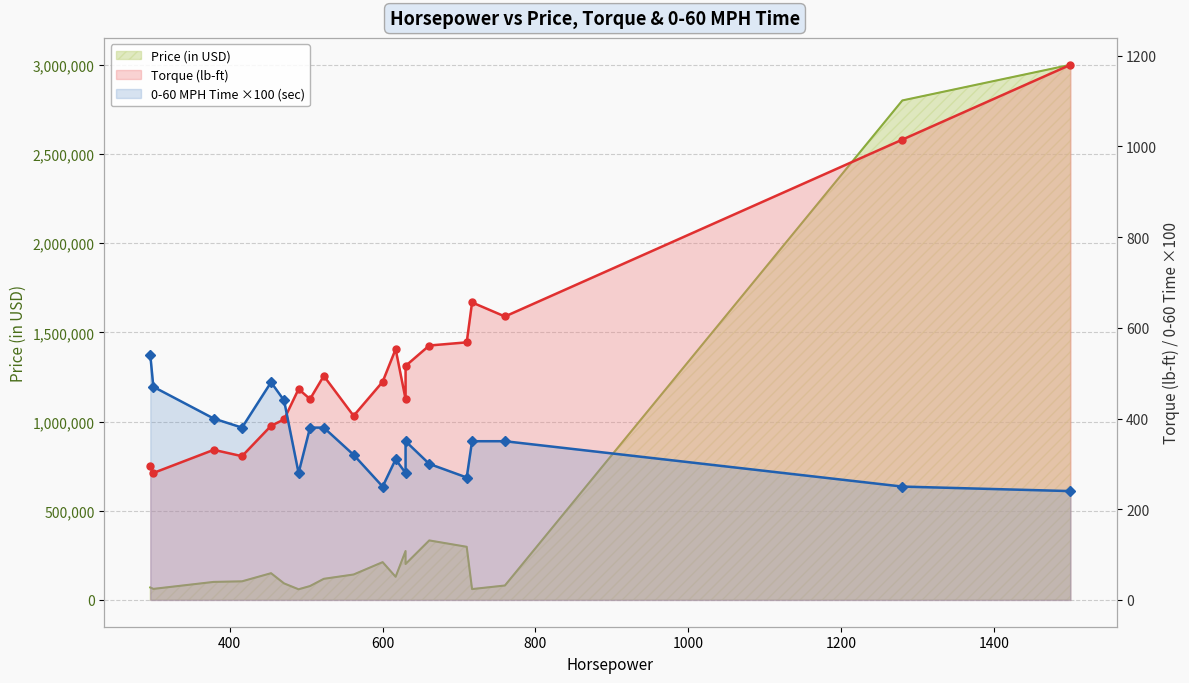

How many values in the Torque (lb-ft) series exceed 481?

9